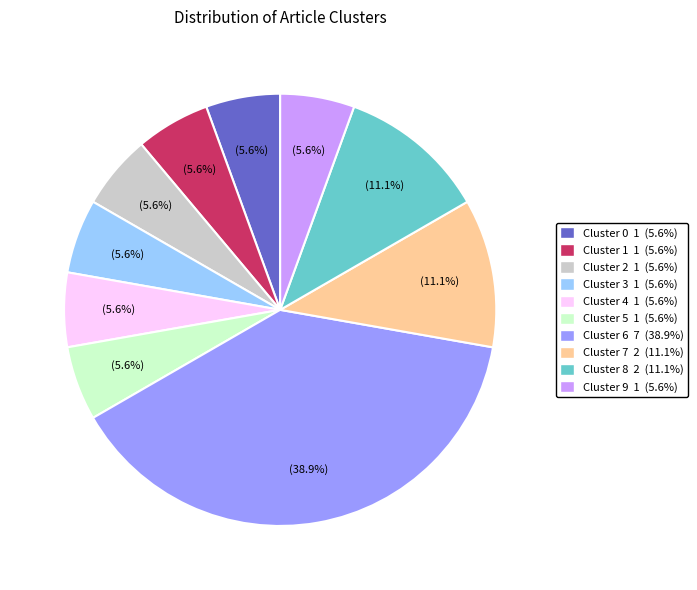

To the nearest percent, what percentage of the pie is Cluster 2?

6%